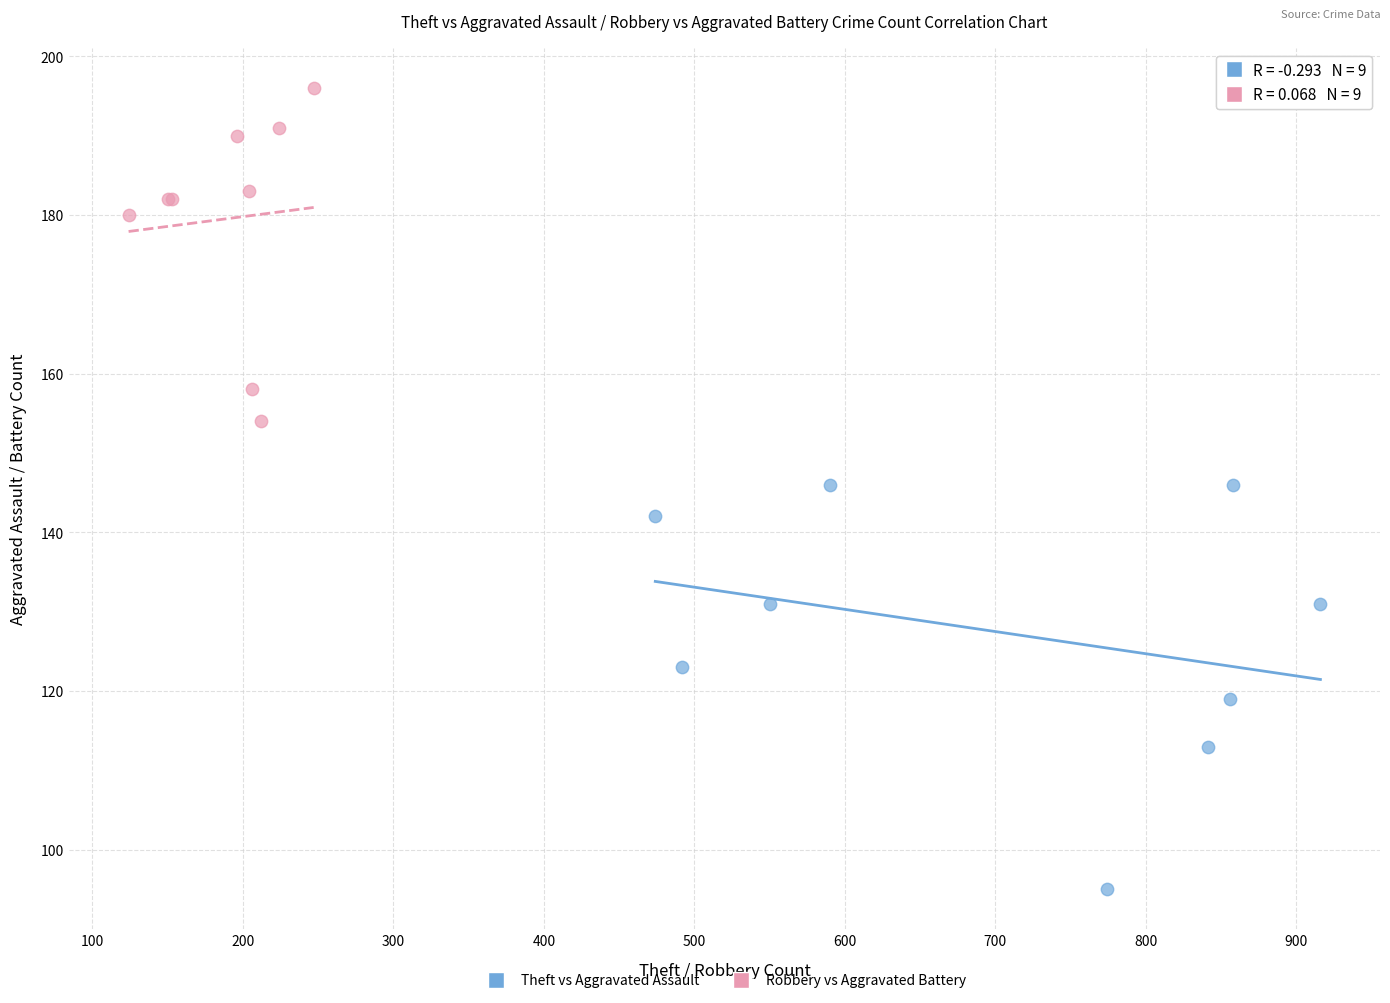

Which series reaches the maximum Y coordinate?

Robbery vs Aggravated Battery